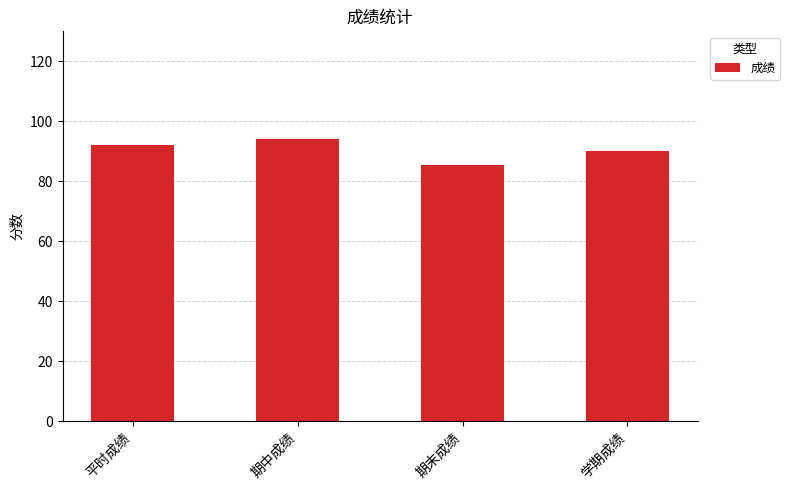

What is the value of the 3rd bar from the left?

85.5